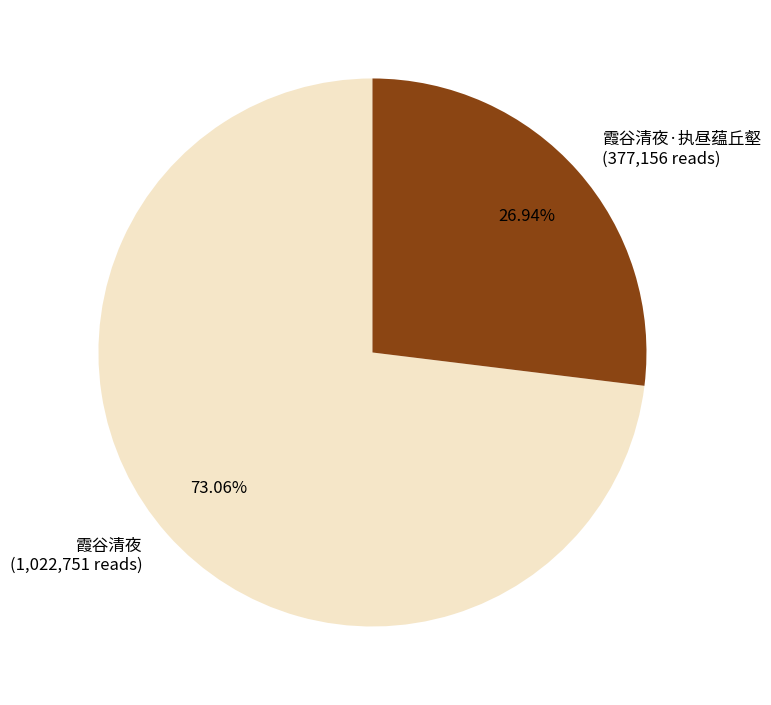

Which category accounts for the majority?

霞谷清夜